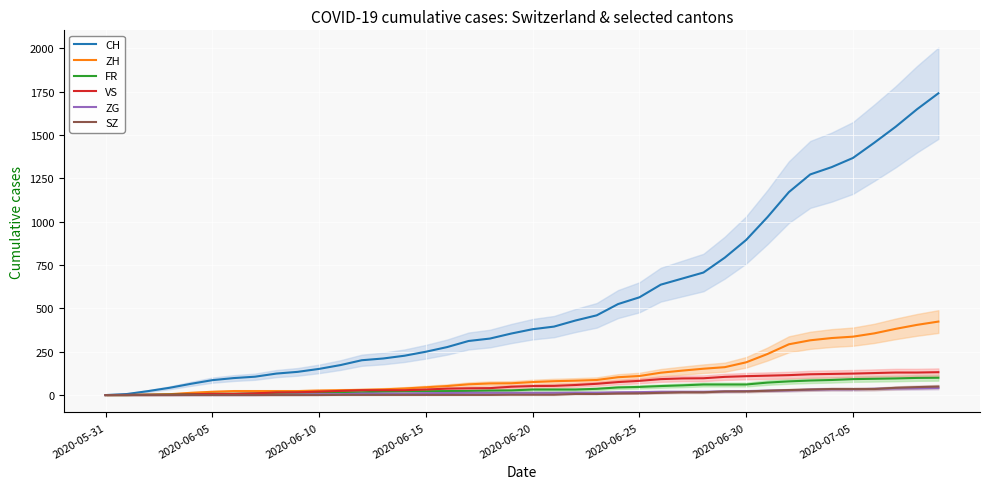

True or false: ZG and ZH intersect in this chart.

False